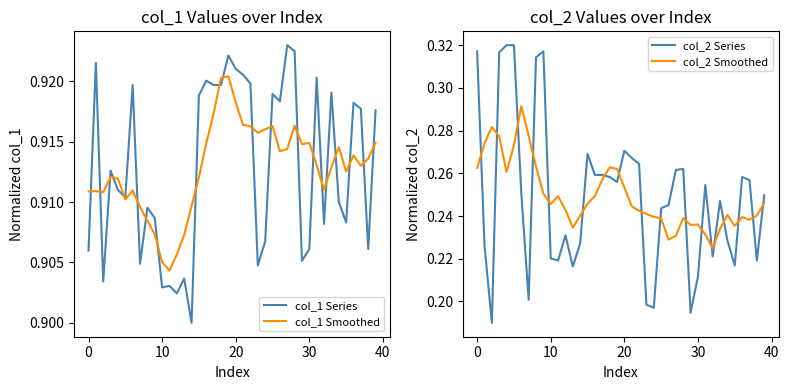

True or false: col_2 Smoothed and col_1 Series cross at least once.

False